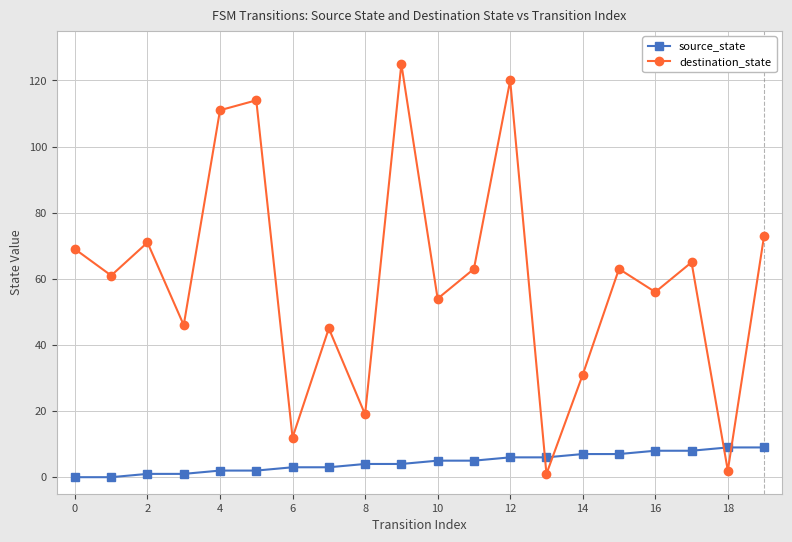

Reading left to right, extract all data points from this chart.

source_state: 0	0	1	1	2	2	3	3	4	4	5	5	6	6	7	7	8	8	9	9
destination_state: 69	61	71	46	111	114	12	45	19	125	54	63	120	1	31	63	56	65	2	73